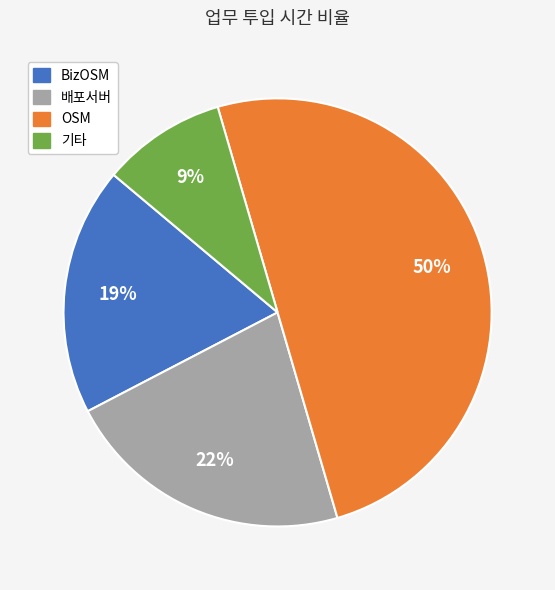

To the nearest percent, what is the difference between the largest and smallest slice percentages?

41%